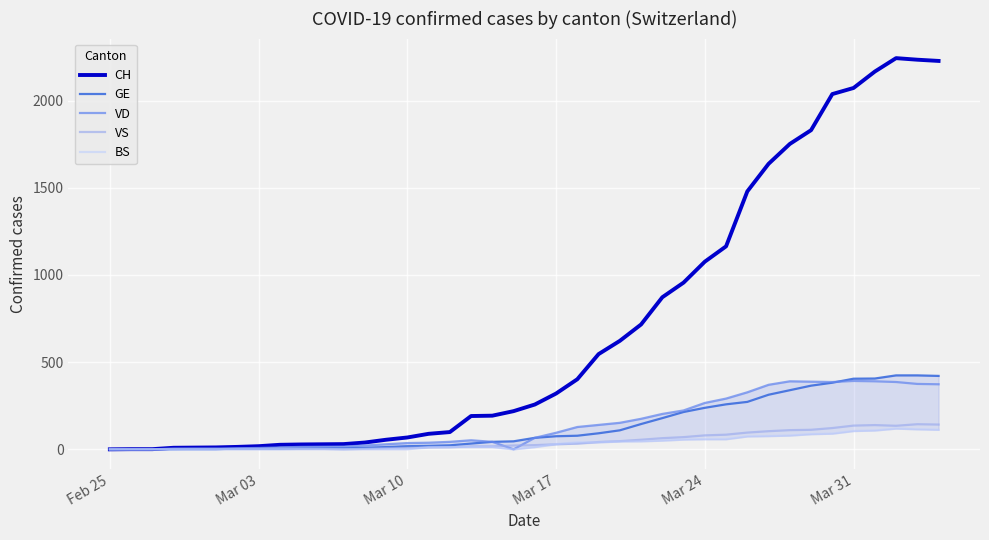

Which series has the largest total across all categories?

CH